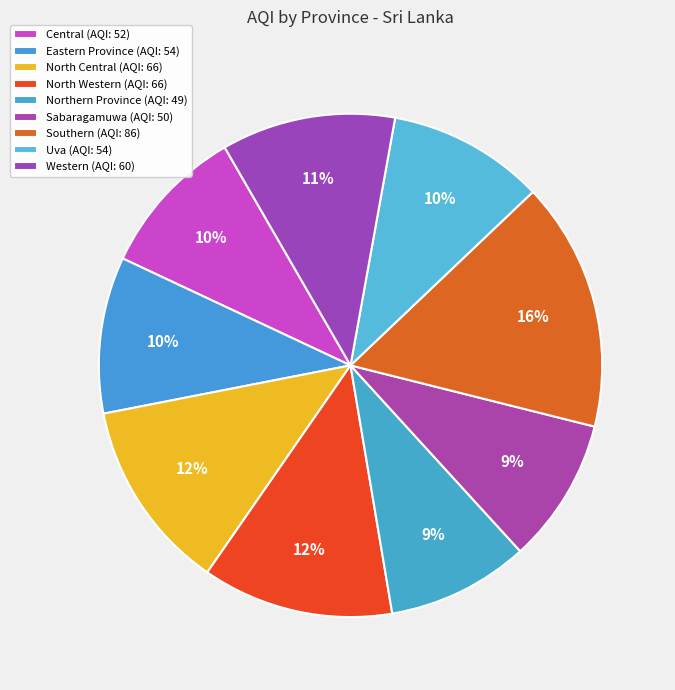

To the nearest percent, what is the difference between the largest and smallest slice percentages?

7%